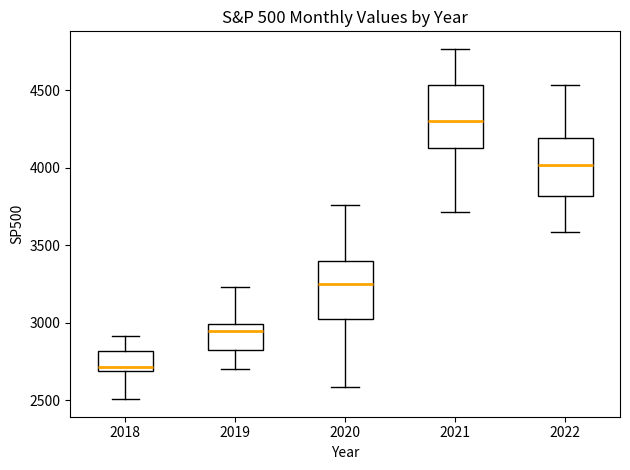

Where is the upper edge of the box at x = 2022 on the y-axis? The values are not printed on the chart, so give them approximately, as read against the axis.

4200